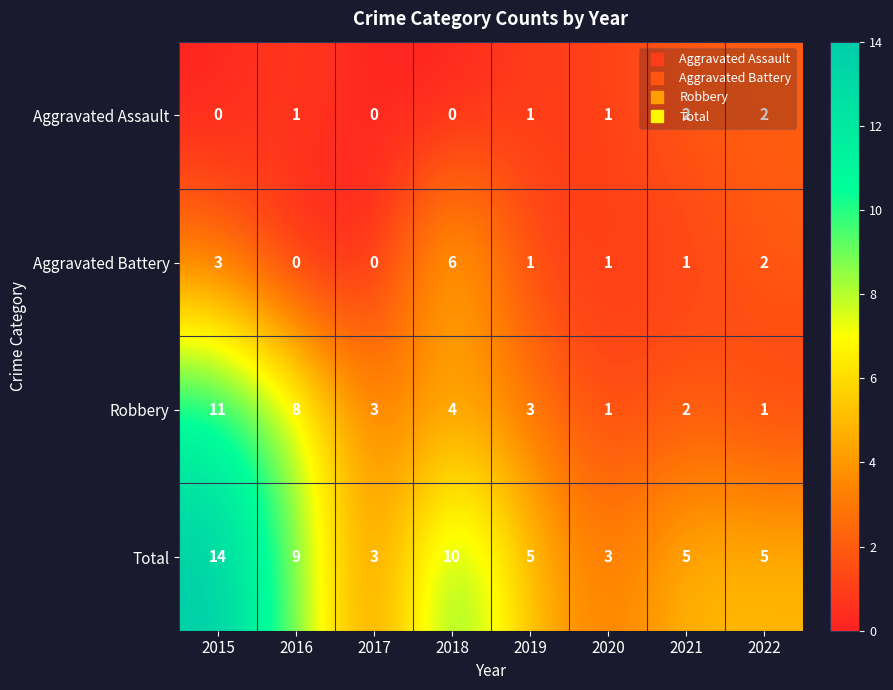

Where does the Total series first go above 5?

2015